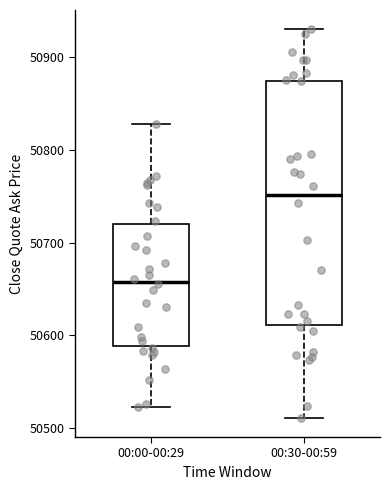

Reading left to right, transcribe this box plot: for each box, give where its median line is, the range the box spans, and where its two whiskers end, as read against the y-axis. The values are not printed on the chart, so give them approximately, as read against the axis.

00:00-00:29: median 50660, box 50590 to 50720, whiskers 50520 to 50830
00:30-00:59: median 50750, box 50610 to 50870, whiskers 50510 to 50930